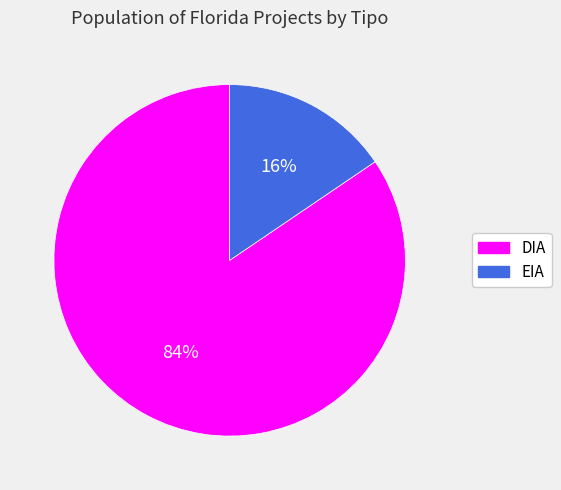

Between EIA and DIA, which is larger?

DIA